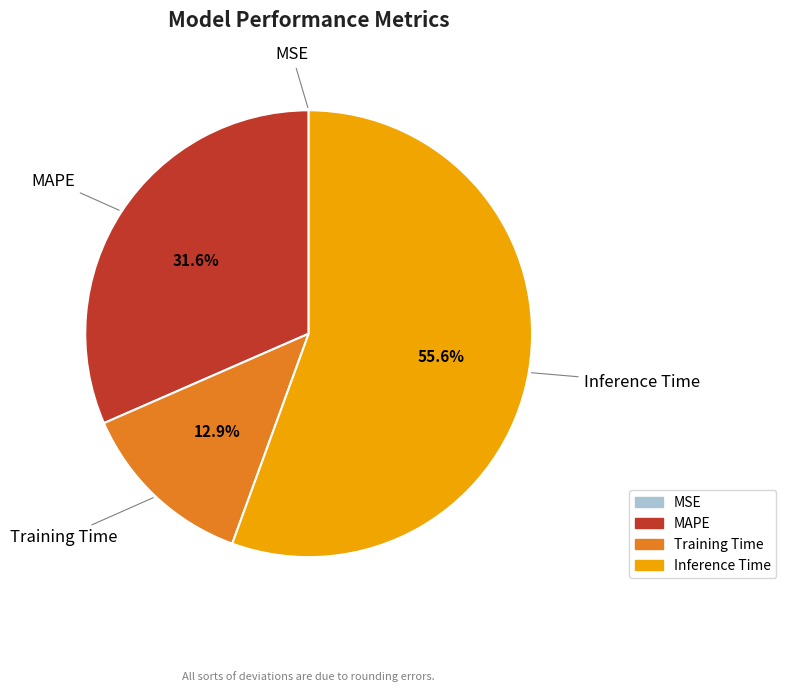

To the nearest percent, what is the average slice percentage?

25%